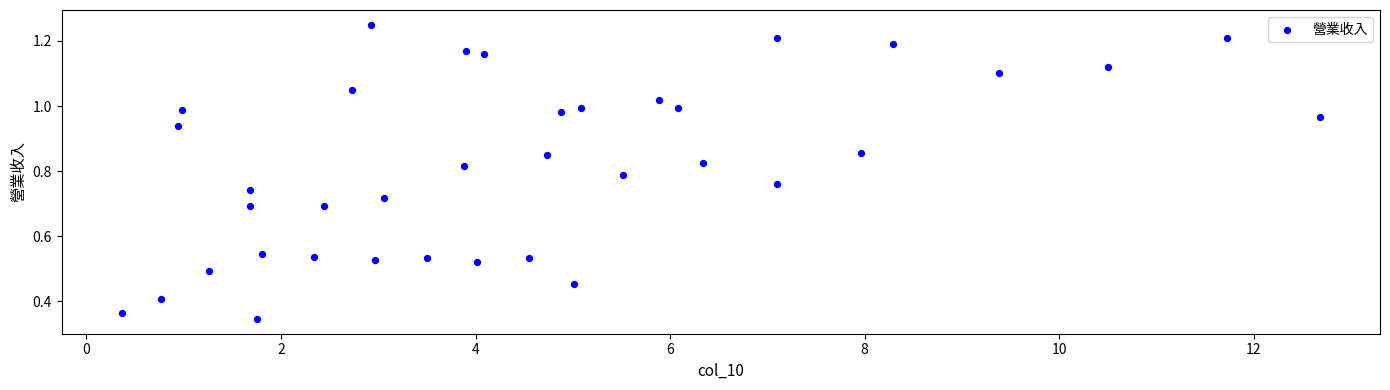

What is the range of X values (max minus min)?

12.3